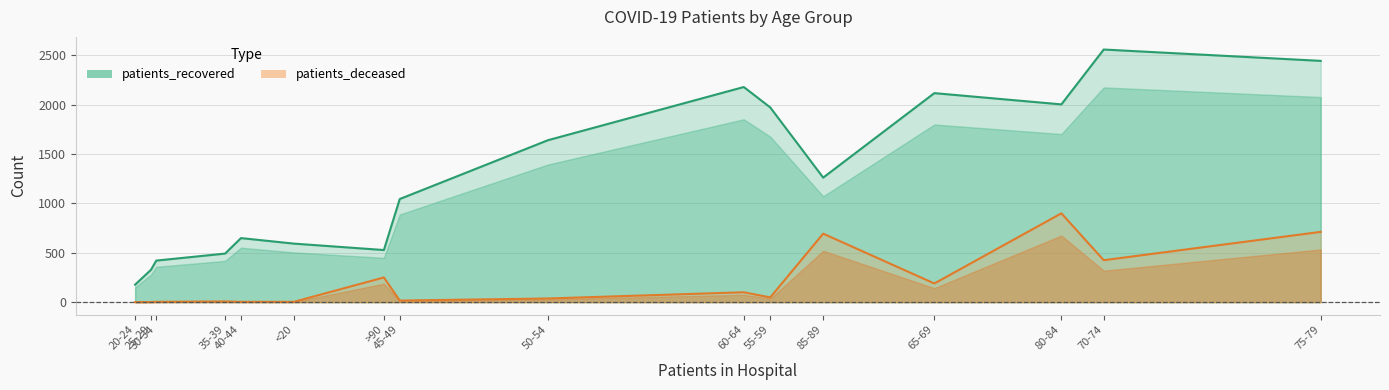

What is the label of the 3rd point from the right?

80-84